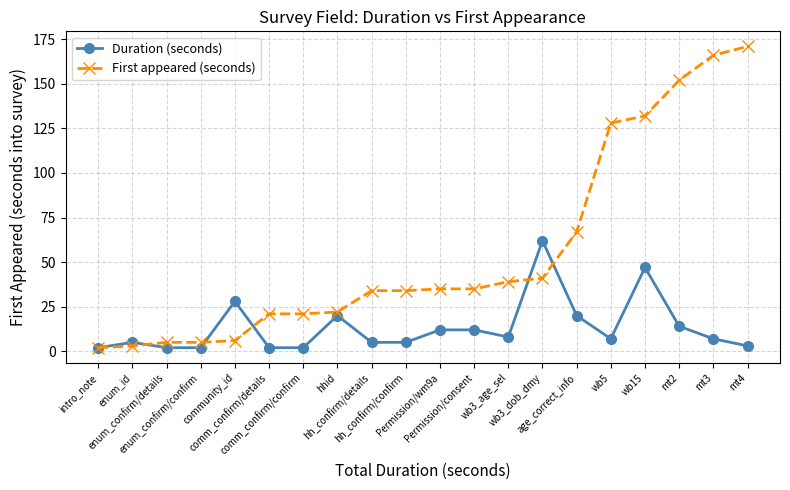

At how many categories does at least one series exceed 59?

7